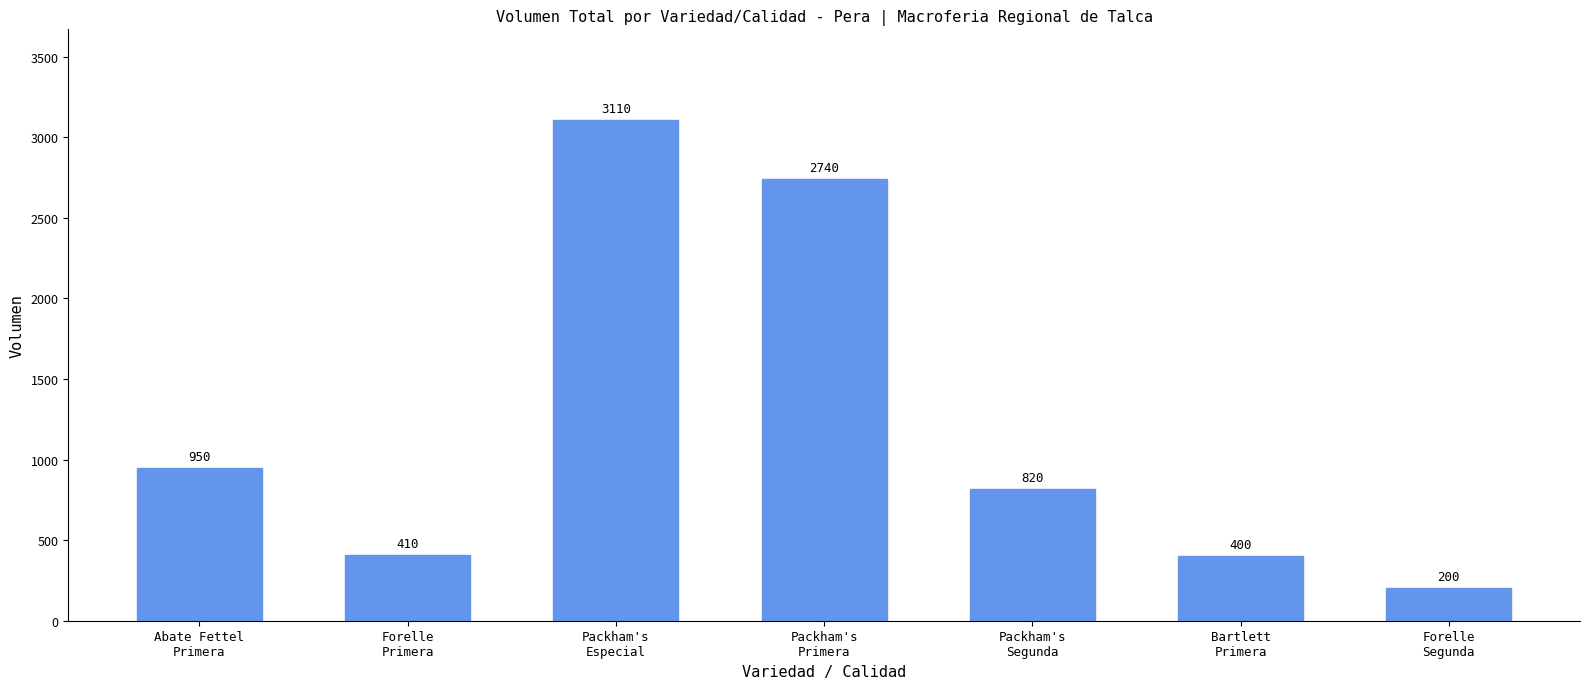

What is the value of the 2nd bar from the left?

410